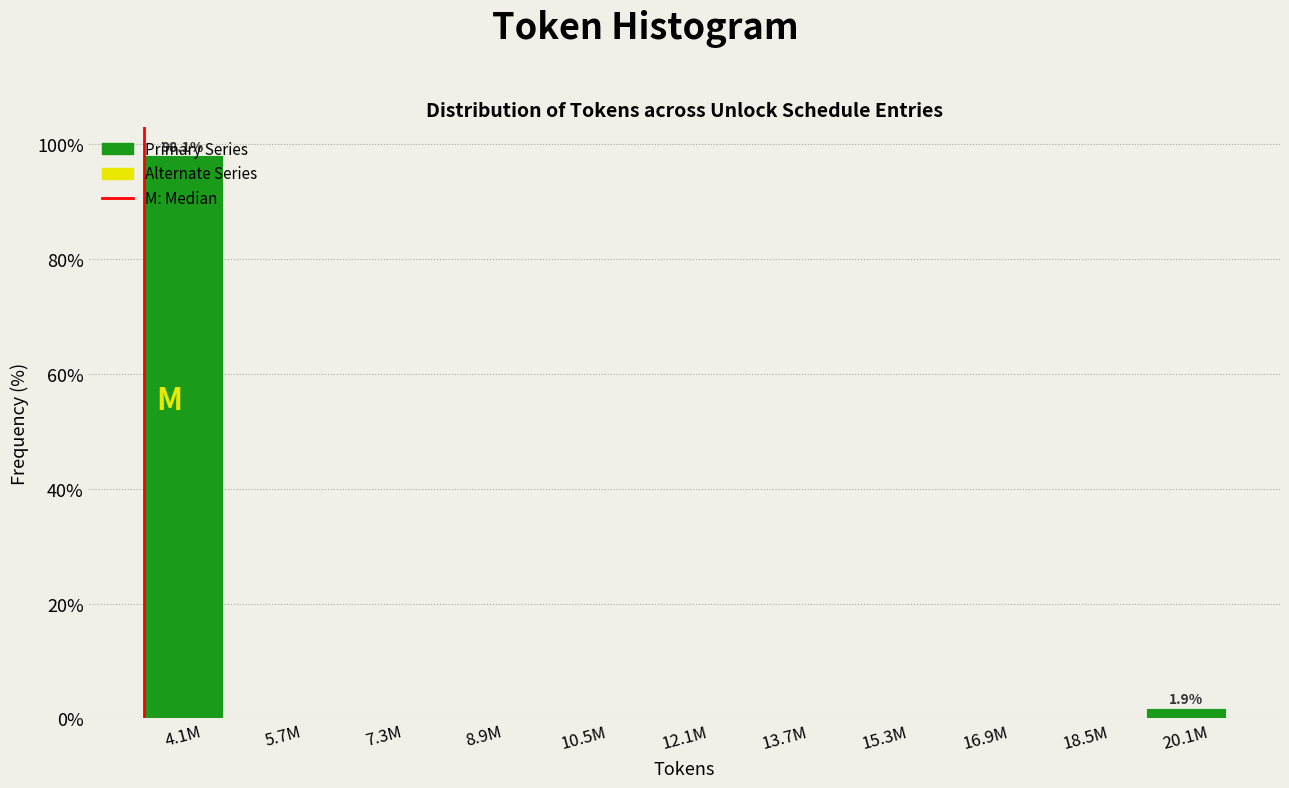

True or false: the data shows 0.0 at 12.1M.

True